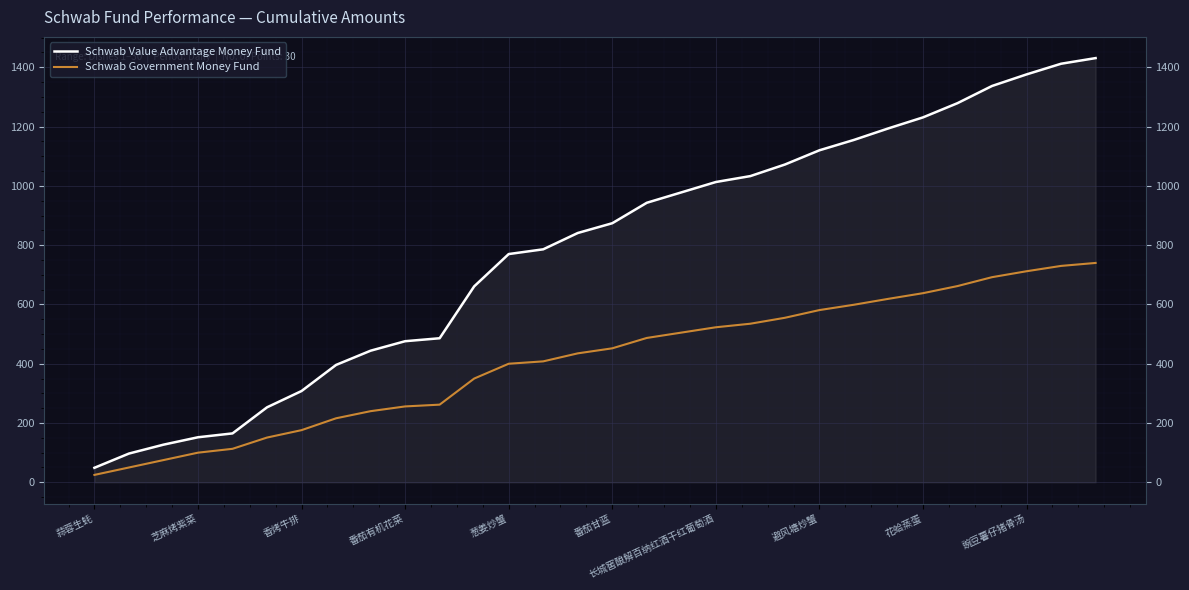

What is the sum of all Schwab Value Advantage Money Fund values?

23459